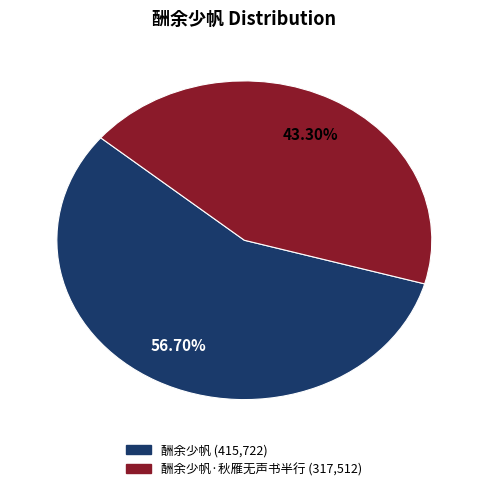

Is there any slice that represents more than half of the pie?

Yes